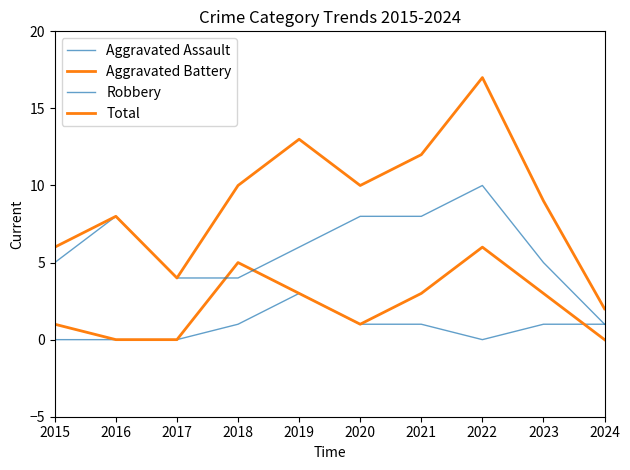

True or false: Total and Aggravated Assault intersect in this chart.

False